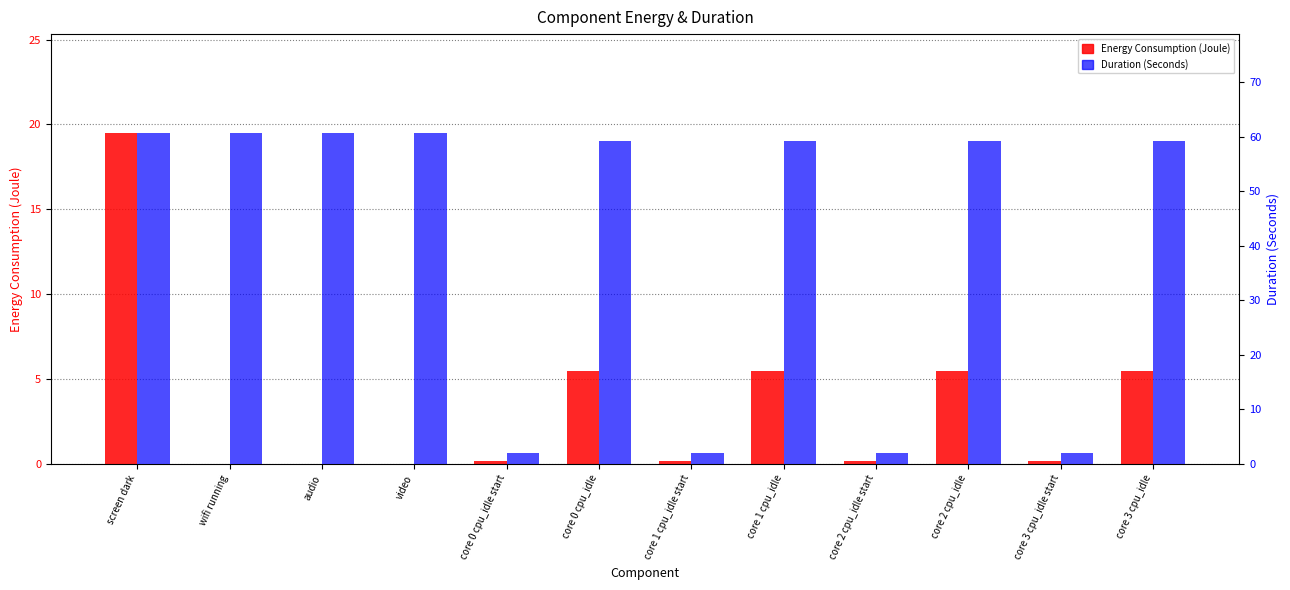

What is the approximate value of Energy Consumption (Joule) at core 1 cpu_idle start?

0.2